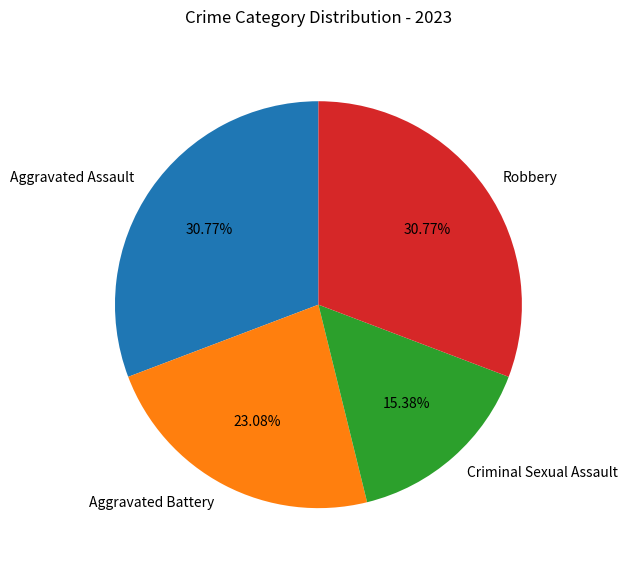

What is the smallest slice in the pie chart?

Criminal Sexual Assault